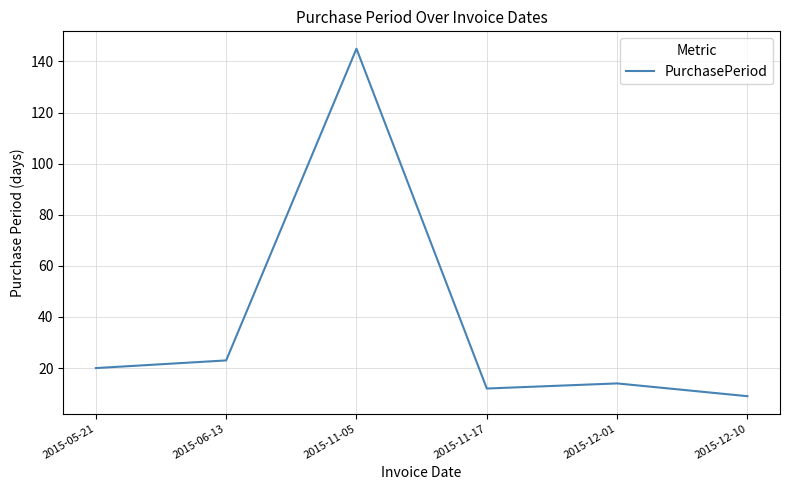

The value at 2015-12-01 is 14. True or false?

True